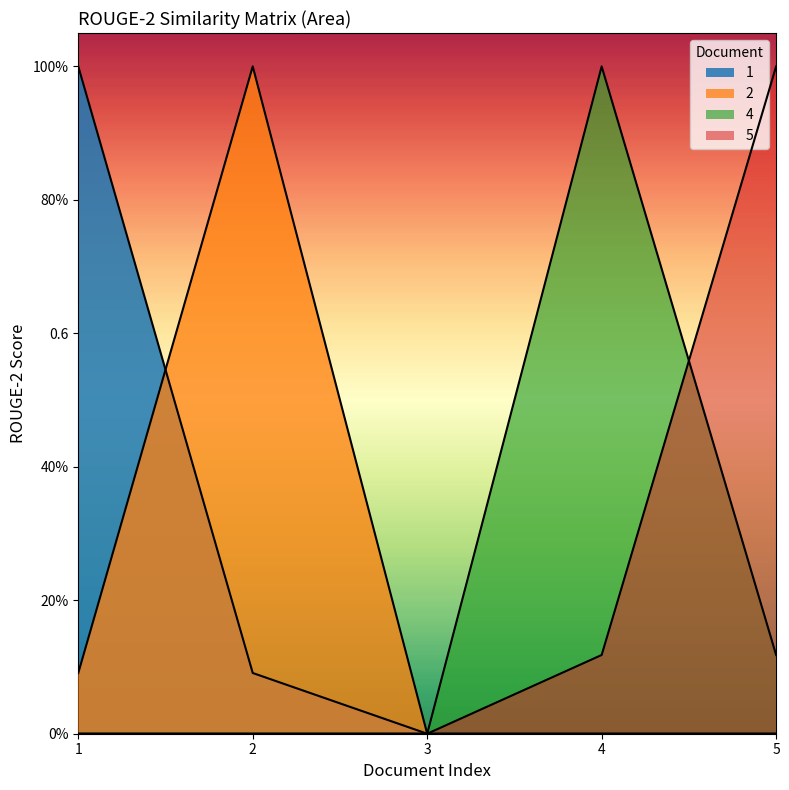

What is the maximum value for 4?

1.0